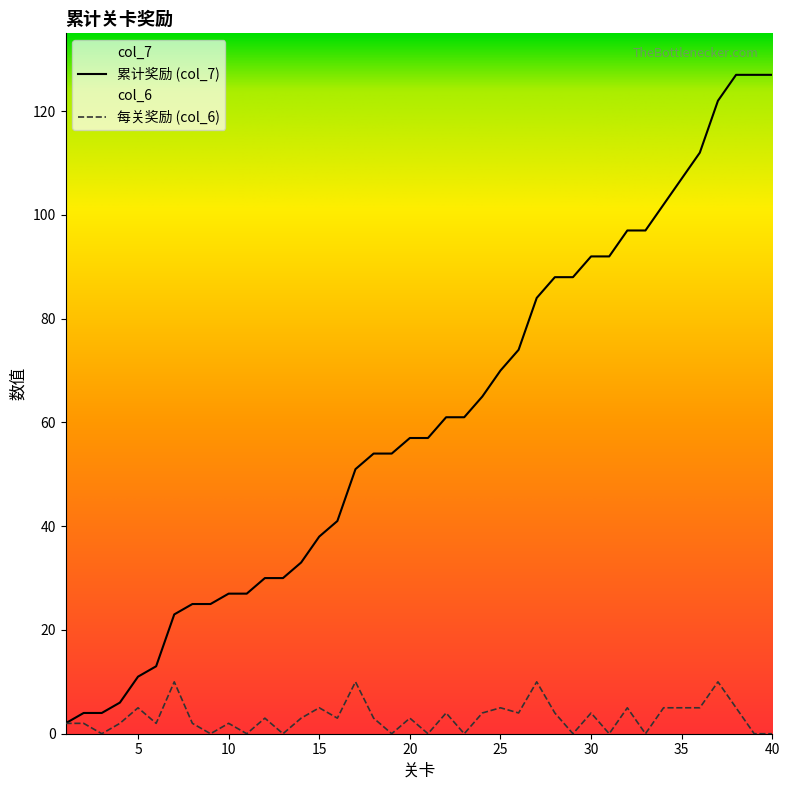

What is the average value of the col_7 series?

60